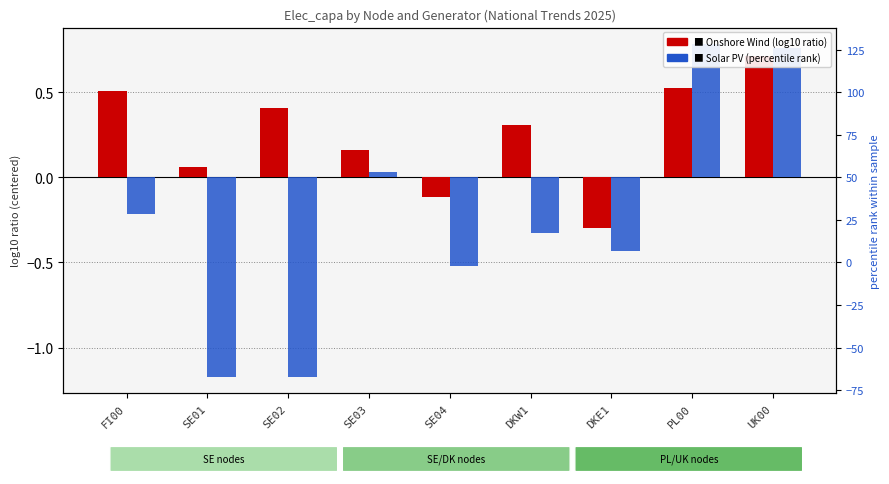

What is the label of the 9th bar from the left?

UK00